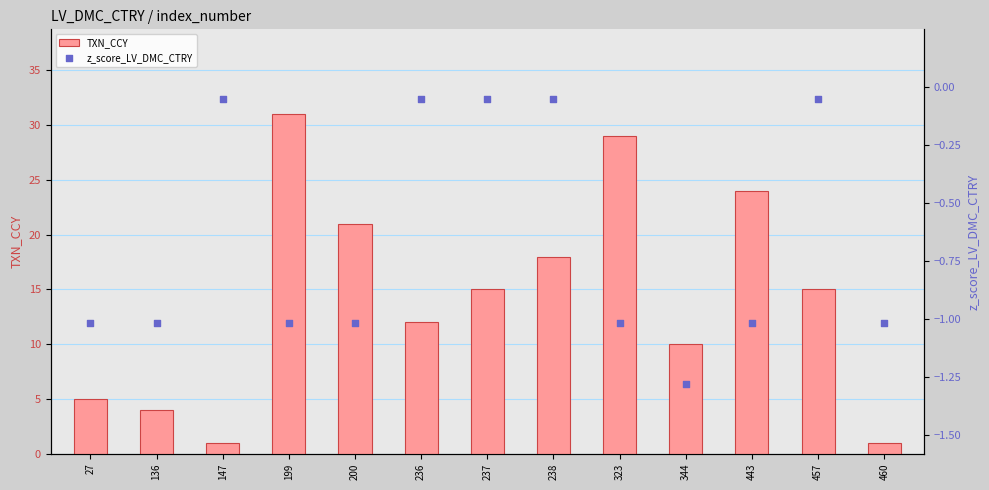

Is the value of z_score_LV_DMC_CTRY at 236 greater than the value of TXN_CCY at 27?

No